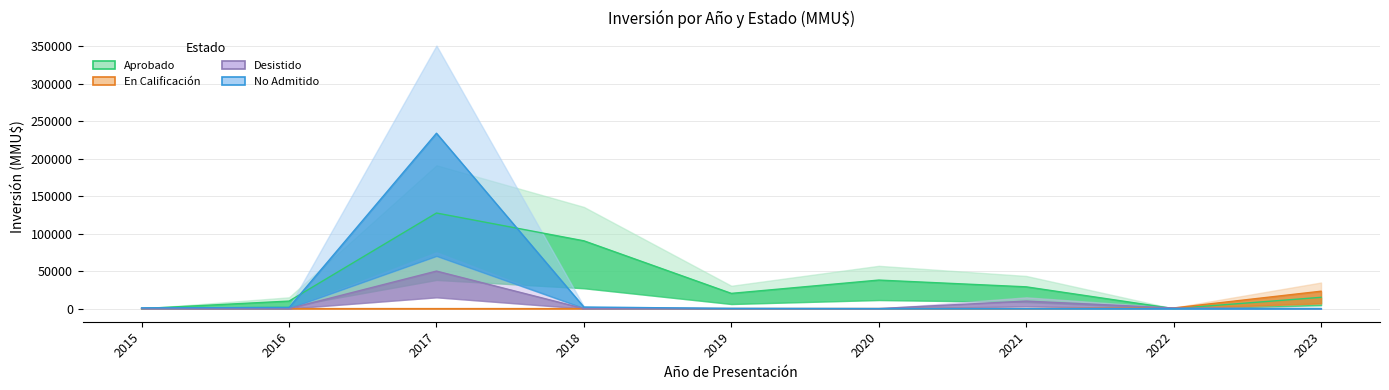

Rank the categories by Aprobado value from highest to lowest.

2017, 2018, 2020, 2021, 2019, 2023, 2016, 2015, 2022